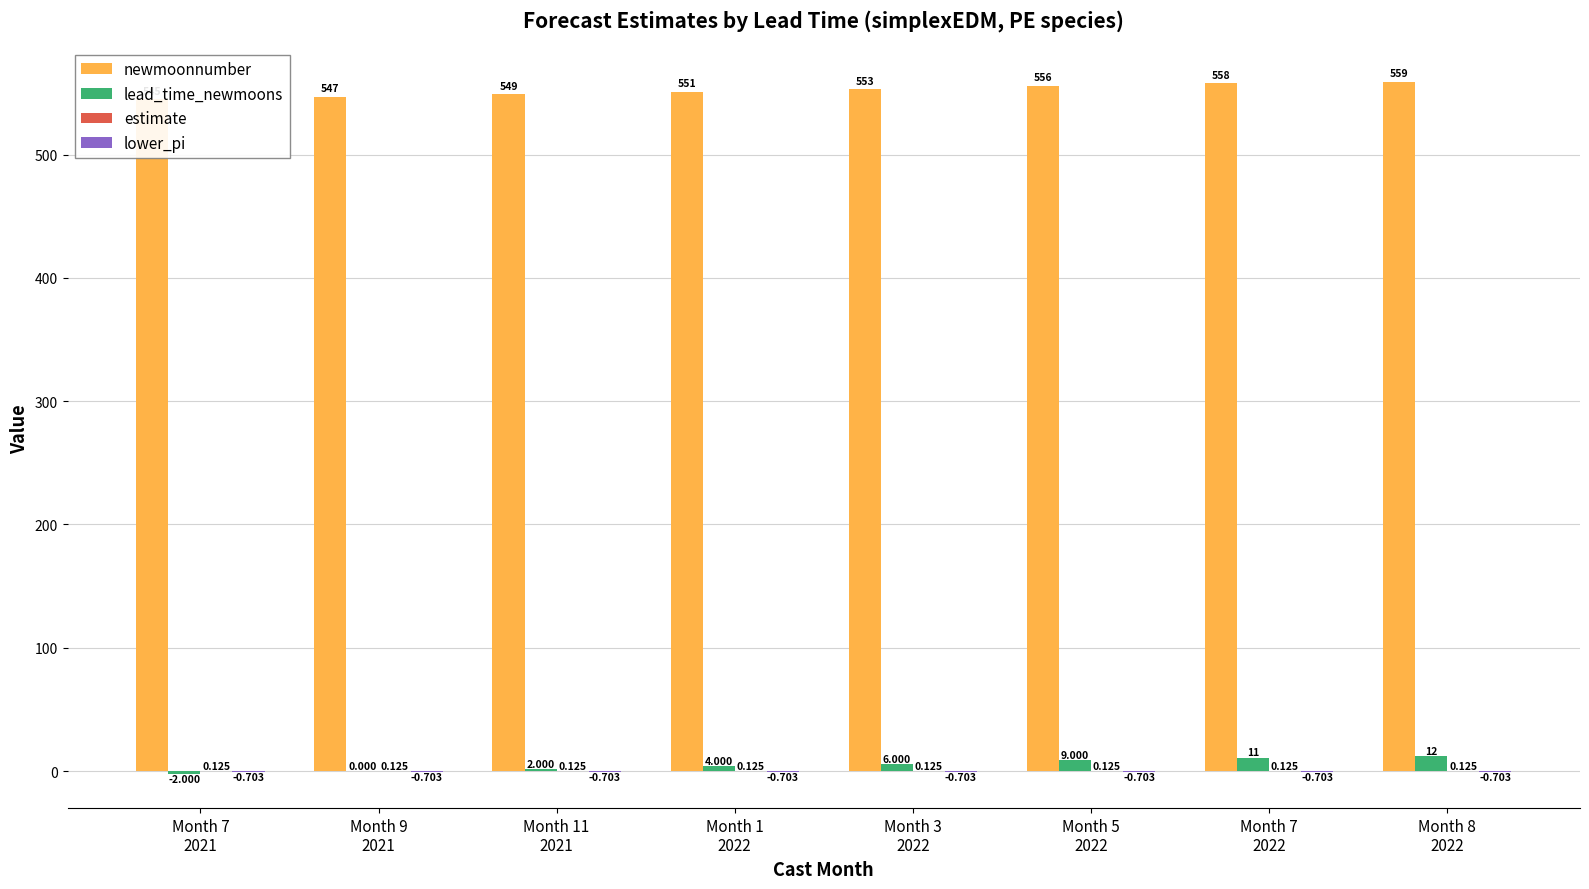

Reading right to left, transcribe all the data shown in this chart.

newmoonnumber: Month 8
2022=559.0	Month 7
2022=558.0	Month 5
2022=556.0	Month 3
2022=553.0	Month 1
2022=551.0	Month 11
2021=549.0	Month 9
2021=547.0	Month 7
2021=545.0
lead_time_newmoons: Month 8
2022=12.0	Month 7
2022=11.0	Month 5
2022=9.0	Month 3
2022=6.0	Month 1
2022=4.0	Month 11
2021=2.0	Month 9
2021=0.0	Month 7
2021=-2.0
estimate: Month 8
2022=0.1	Month 7
2022=0.1	Month 5
2022=0.1	Month 3
2022=0.1	Month 1
2022=0.1	Month 11
2021=0.1	Month 9
2021=0.1	Month 7
2021=0.1
lower_pi: Month 8
2022=-0.7	Month 7
2022=-0.7	Month 5
2022=-0.7	Month 3
2022=-0.7	Month 1
2022=-0.7	Month 11
2021=-0.7	Month 9
2021=-0.7	Month 7
2021=-0.7